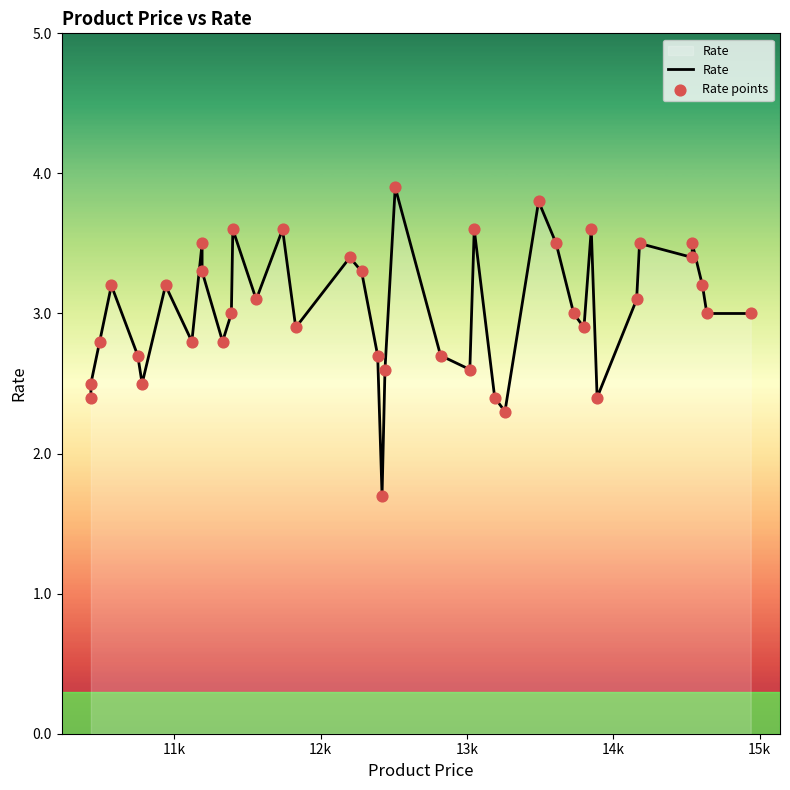

Which series reaches the minimum Y coordinate?

Rate